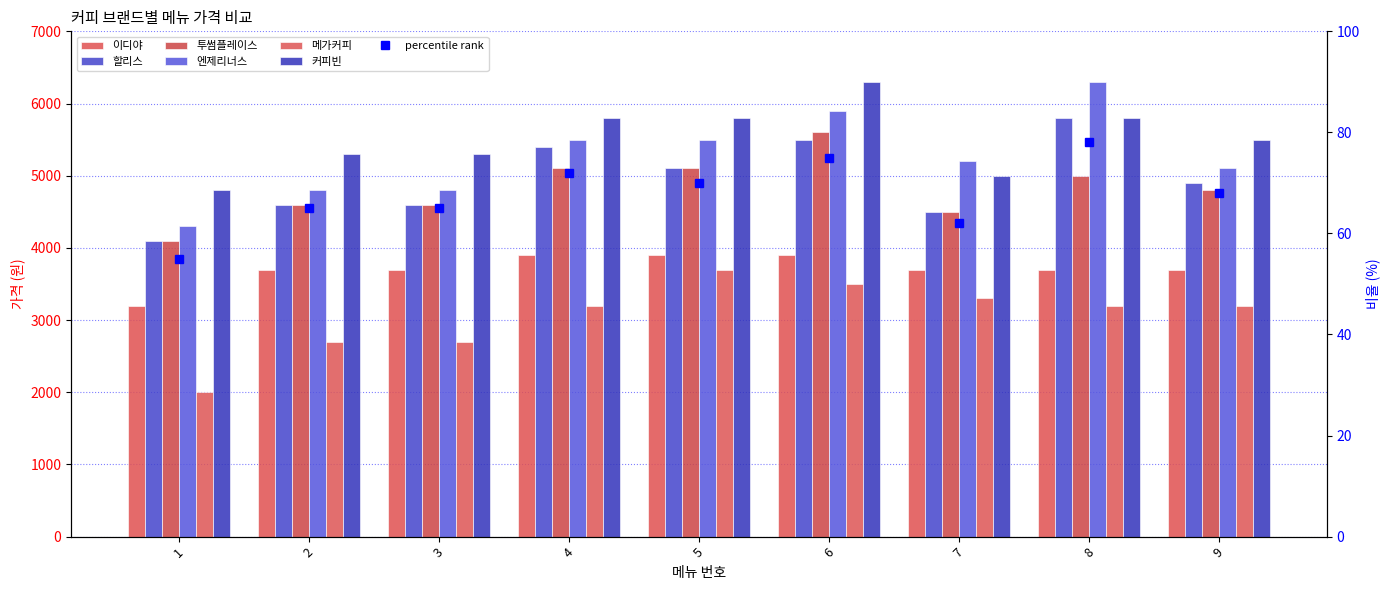

Which series changed the most between 5 and 7?

커피빈